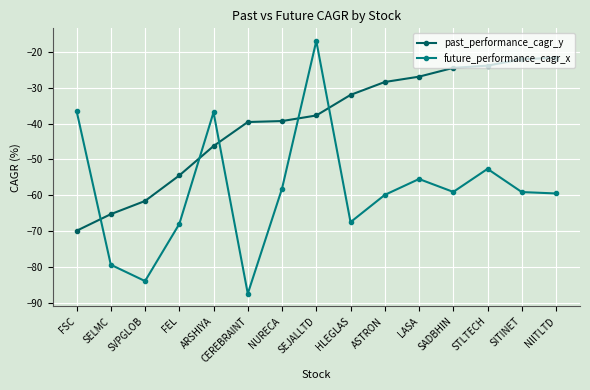

Does the chart have visible grid lines?

Yes